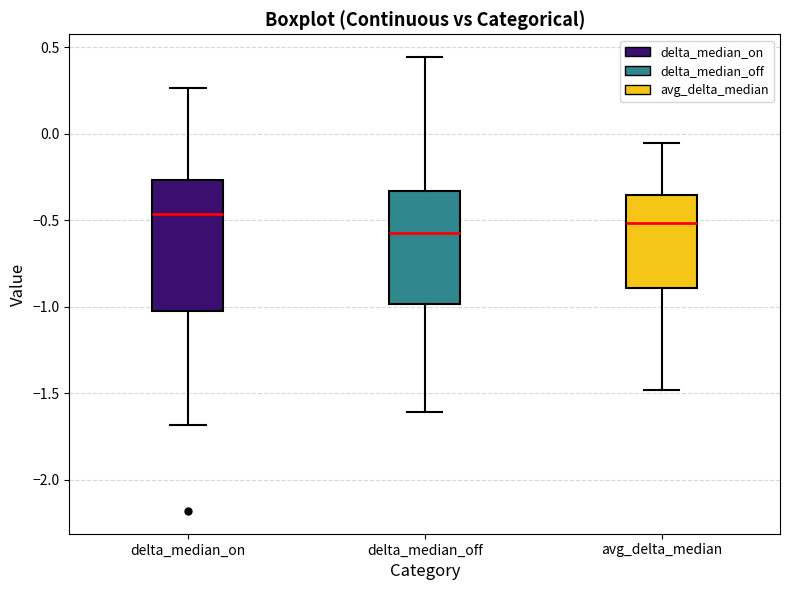

Reading left to right, read every box against the y-axis: the position of its median line, the range the box covers, and the ends of its whiskers. The values are not printed on the chart, so give them approximately, as read against the axis.

delta_median_on: median -0.45, box -1.00 to -0.25, whiskers -1.70 to 0.25
delta_median_off: median -0.60, box -1.00 to -0.35, whiskers -1.60 to 0.45
avg_delta_median: median -0.50, box -0.90 to -0.35, whiskers -1.50 to -0.05